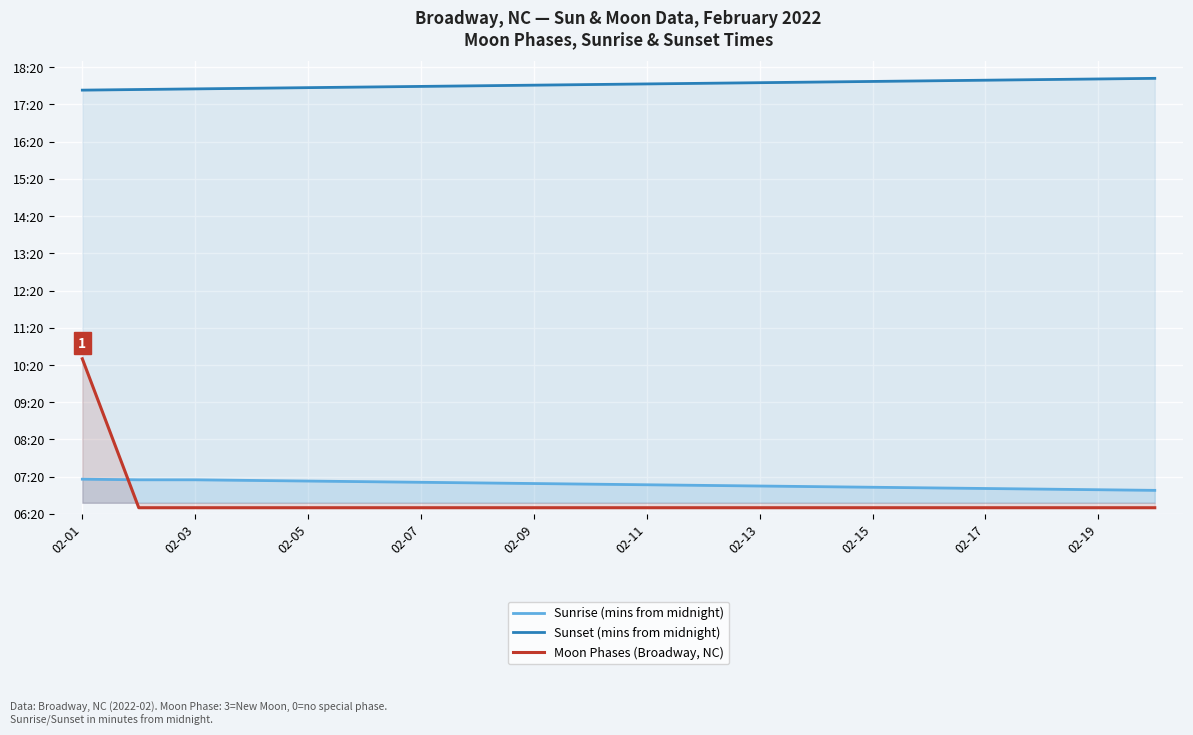

Which label corresponds to the smallest value in the chart?

02-03